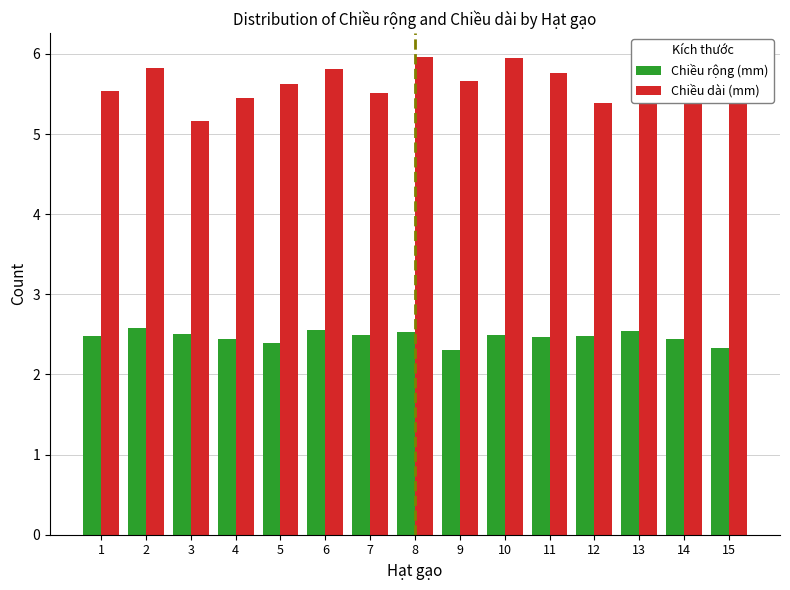

Which series has the widest spread of values?

Chiều dài (mm)